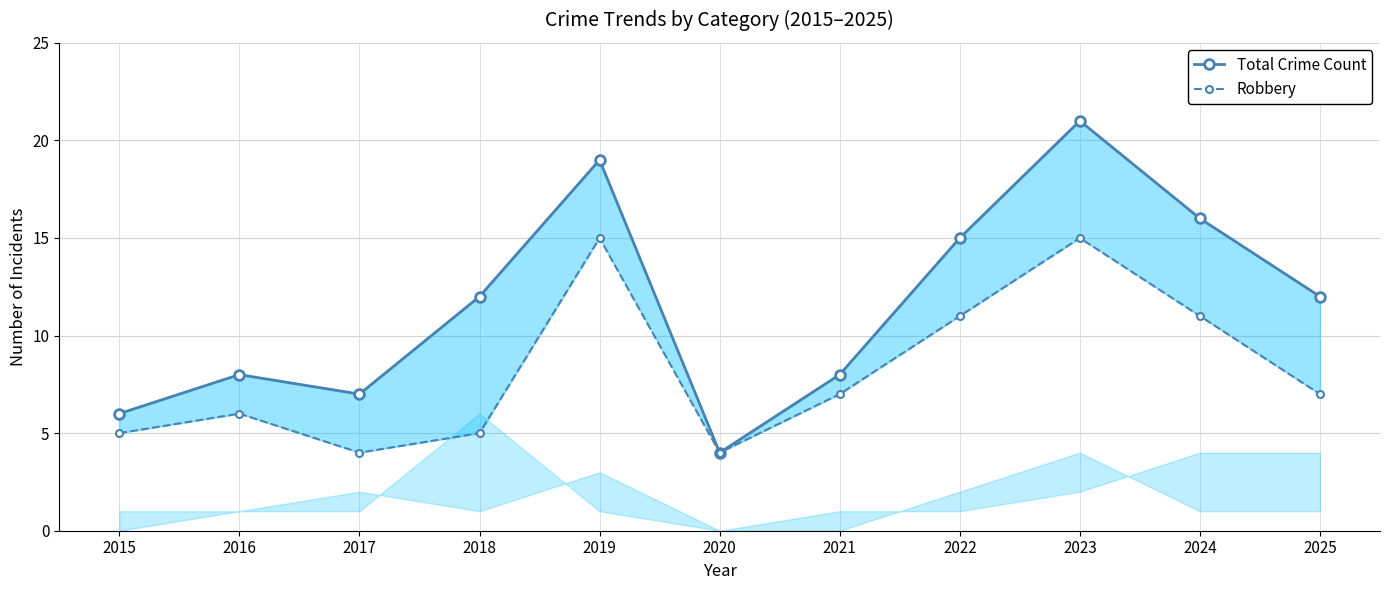

At how many categories does at least one series exceed 9?

6